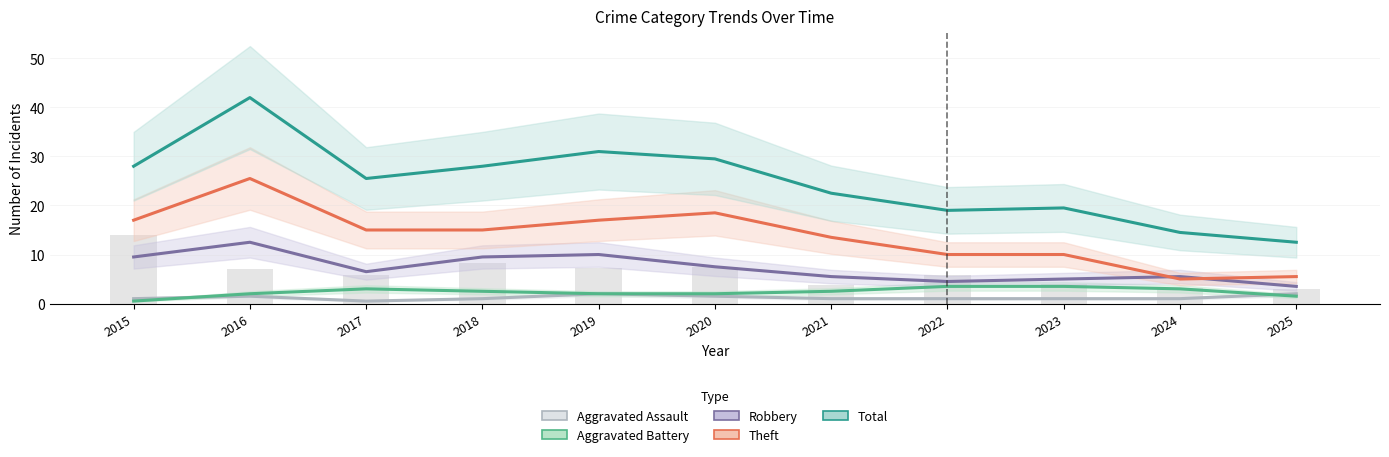

The Aggravated Assault series shows 1 at 2024. True or false?

False